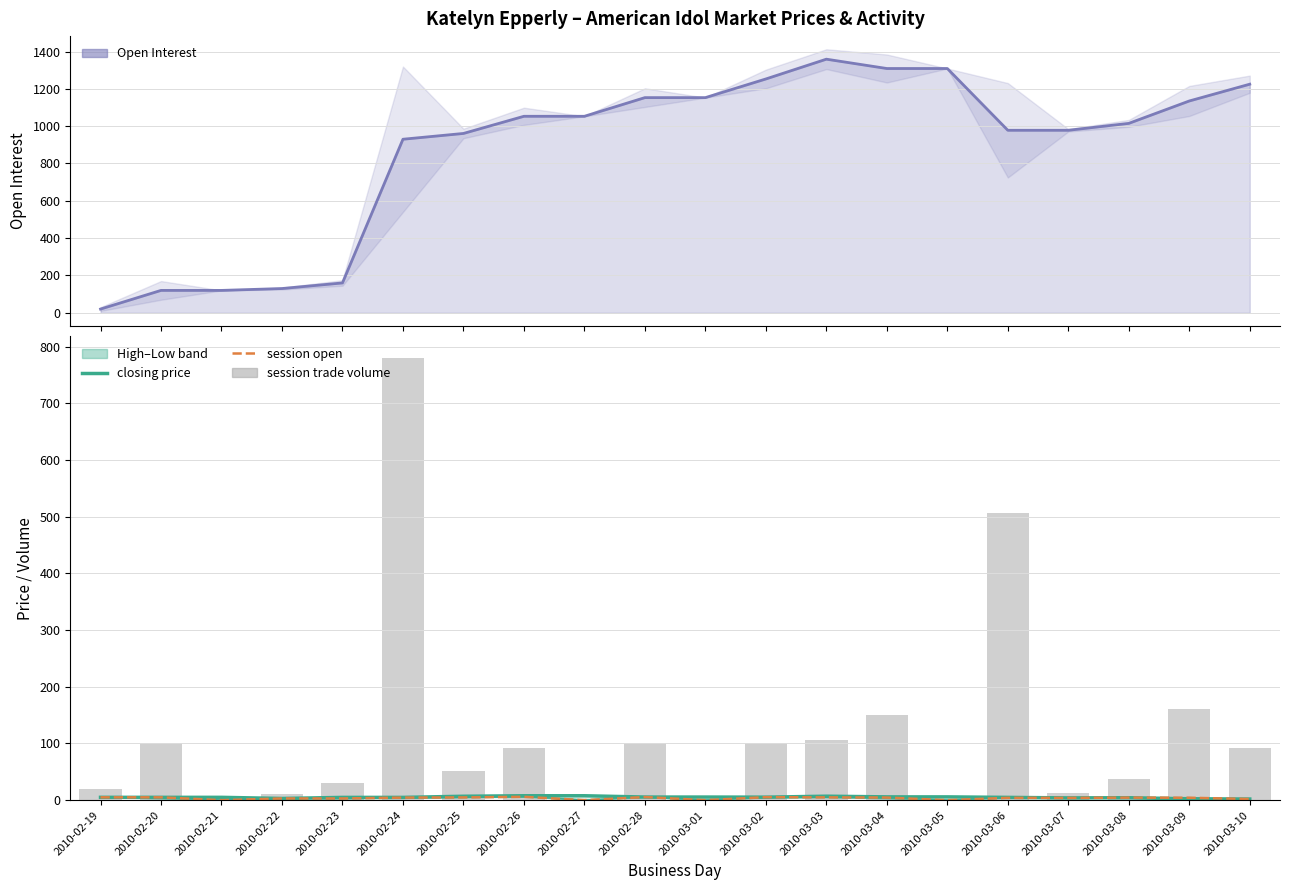

What is the label of the 11th bar from the right?

2010-02-28